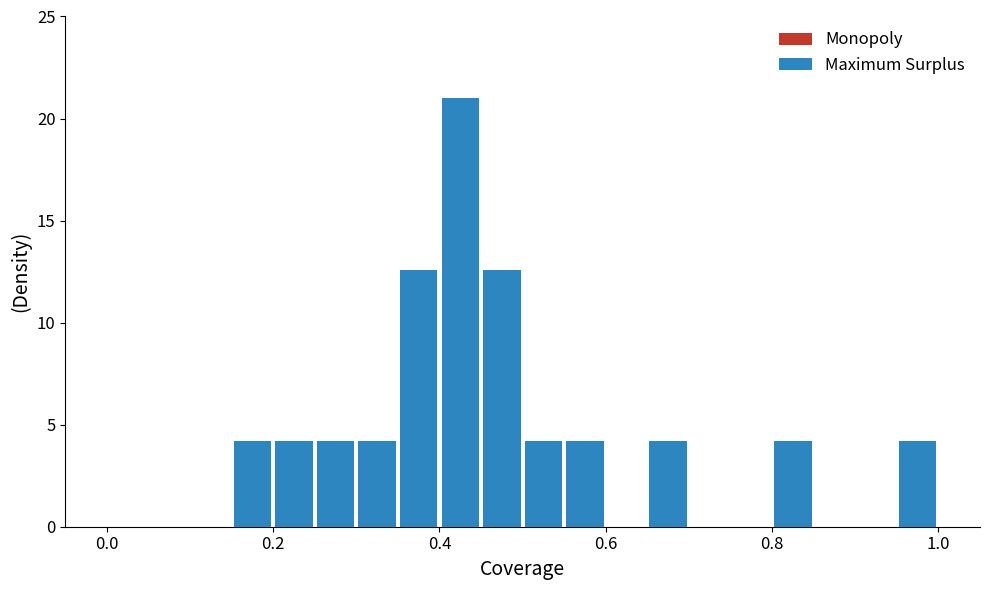

What are all the series names shown in the legend?

Monopoly, Maximum Surplus